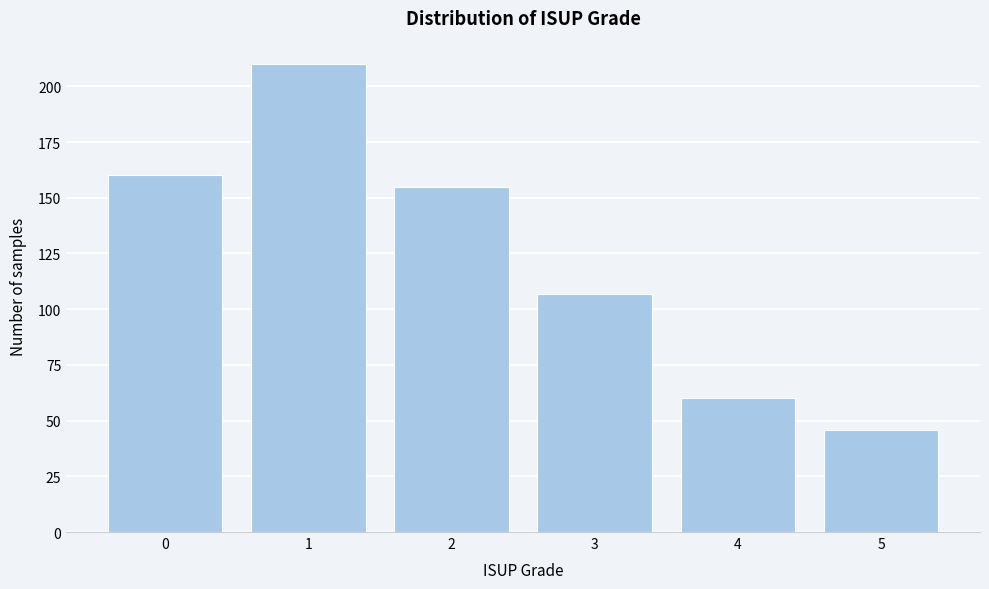

Reading right to left, extract all data points from this chart.

5=46	4=60	3=107	2=155	1=210	0=160